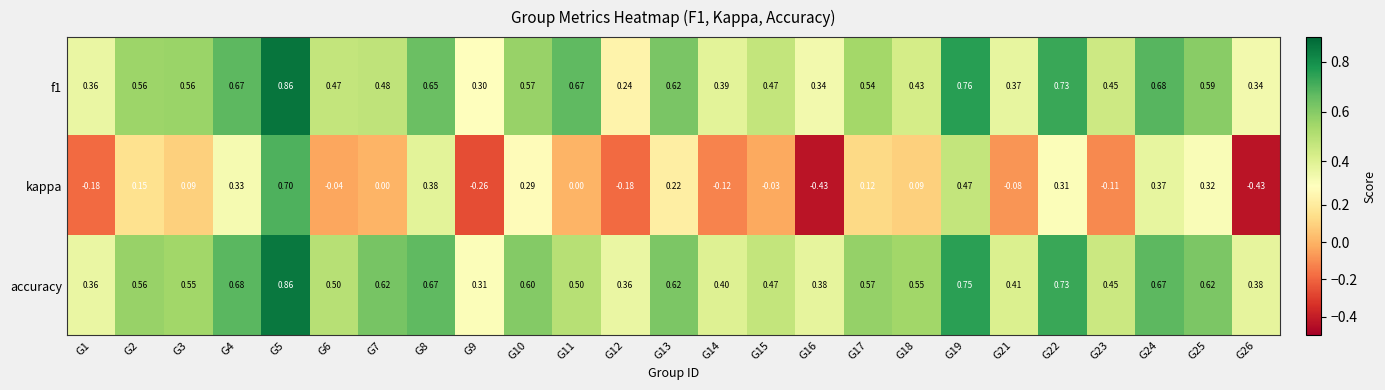

Which series has the largest range (max minus min)?

kappa